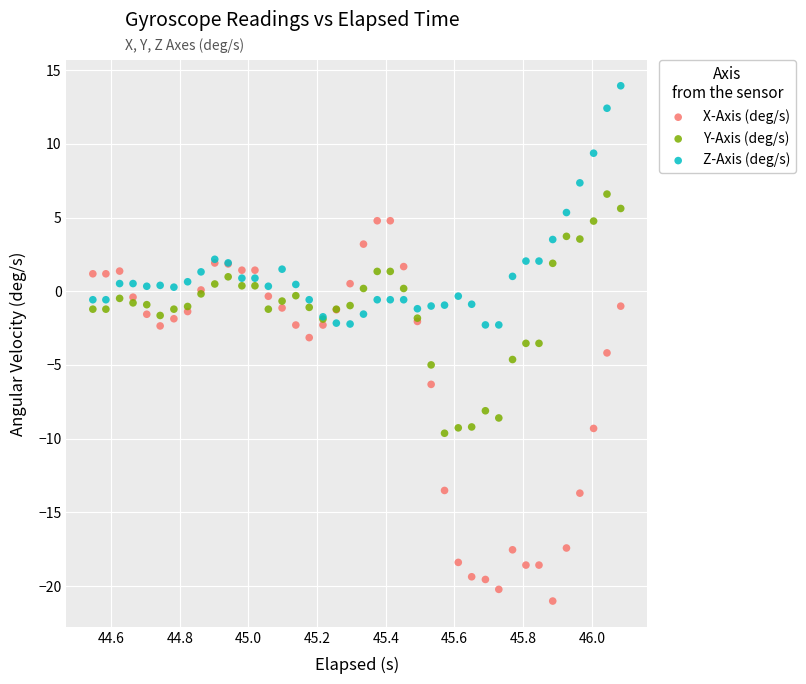

Which series has the largest Y range (max minus min)?

X-Axis (deg/s)